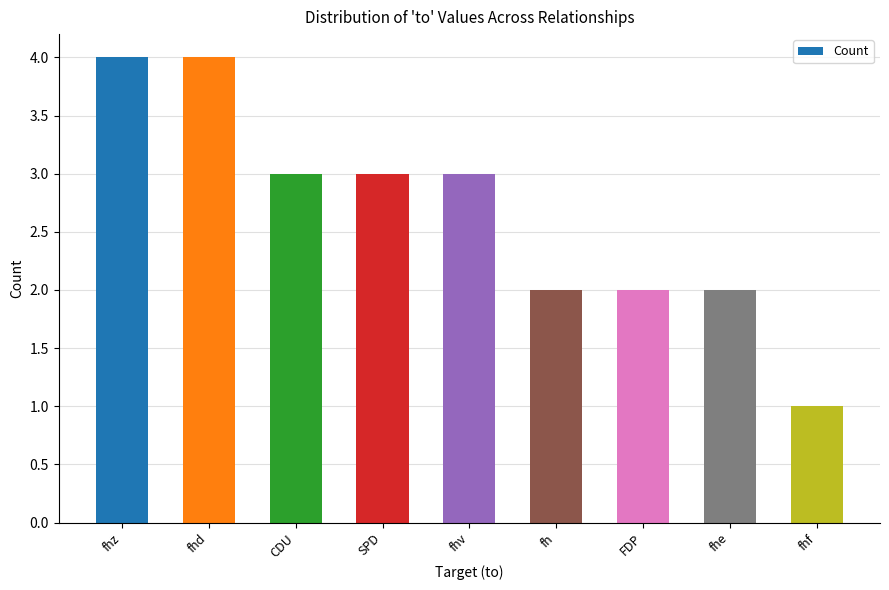

Which has a higher value, fhf or CDU?

CDU